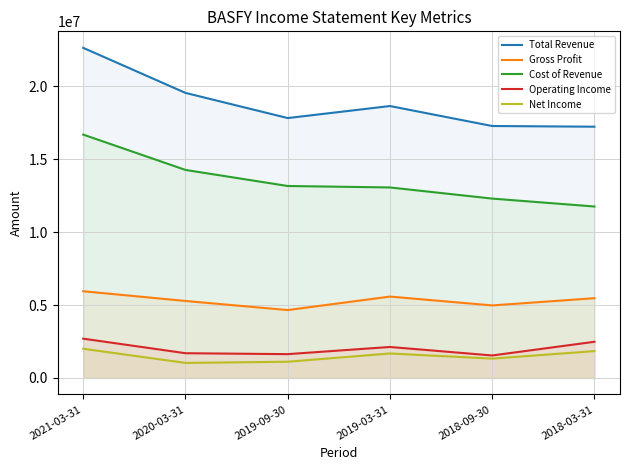

At how many categories does at least one series exceed 9739029?

6